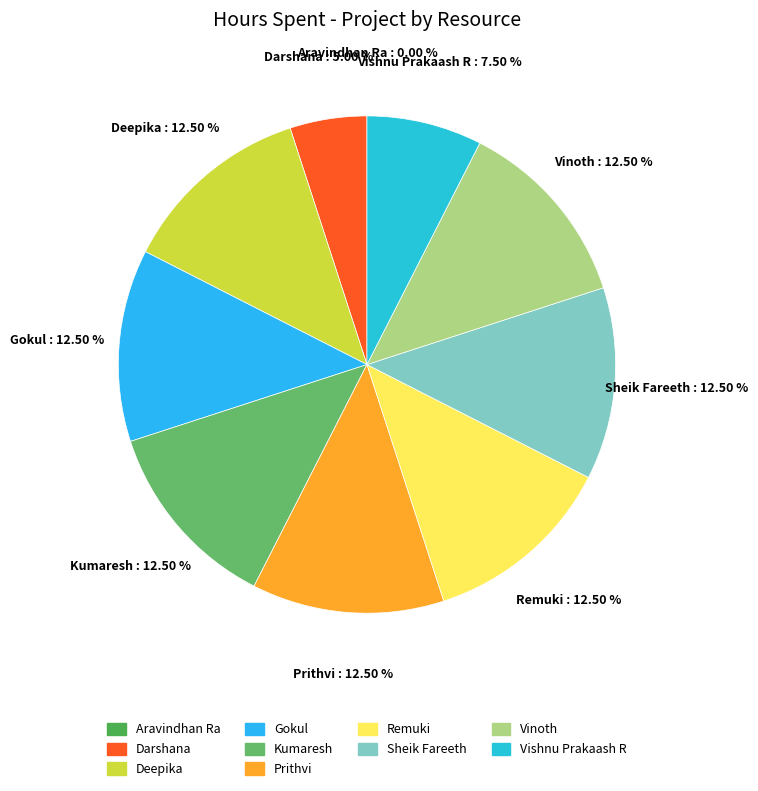

Which category has the biggest portion of the pie?

Deepika